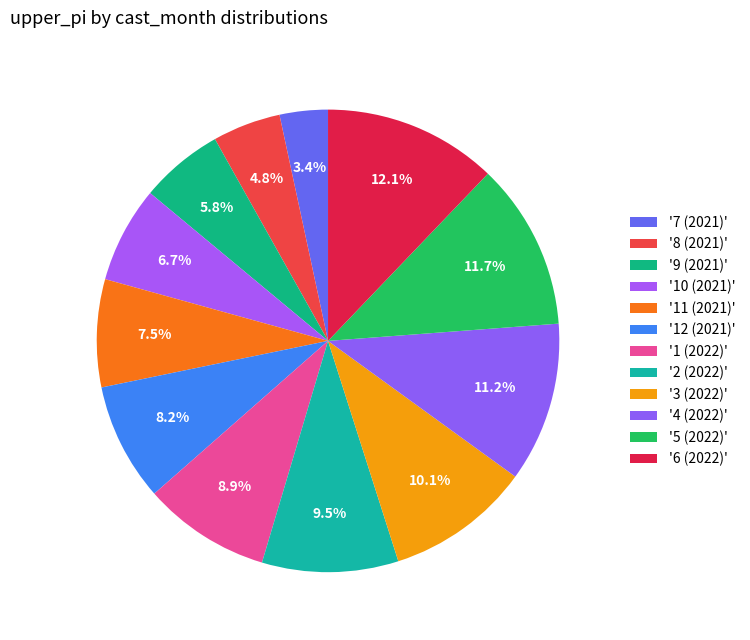

Rank the categories by value from highest to lowest.

6 (2022), 5 (2022), 4 (2022), 3 (2022), 2 (2022), 1 (2022), 12 (2021), 11 (2021), 10 (2021), 9 (2021), 8 (2021), 7 (2021)